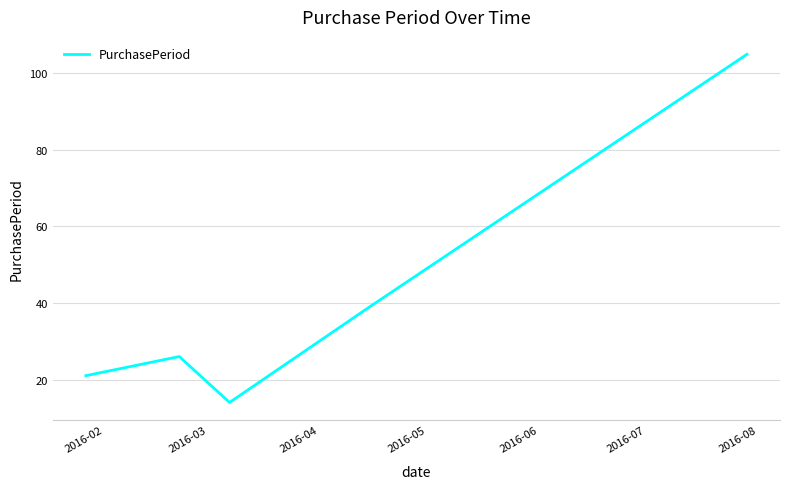

What is the minimum value shown in the chart?

14